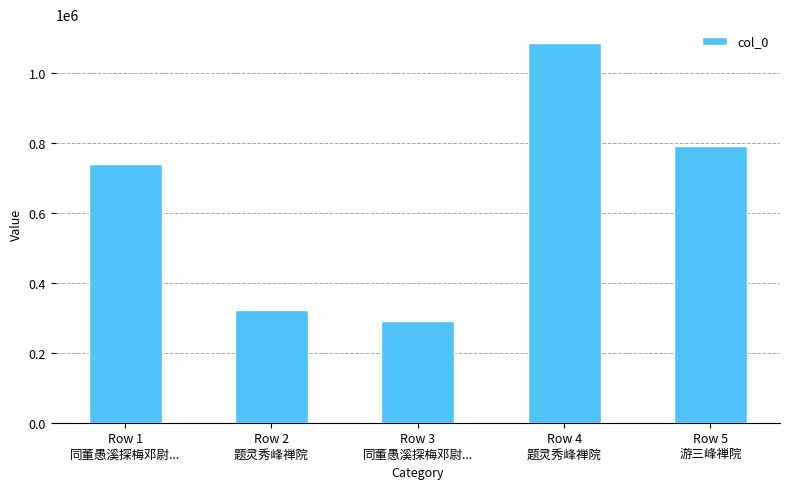

Reading left to right, list all the values displayed in this chart.

Row 1
同董愚溪探梅邓尉...=741120	Row 2
题灵秀峰禅院=323425	Row 3
同董愚溪探梅邓尉...=290436	Row 4
题灵秀峰禅院=1086158	Row 5
游三峰禅院=792478